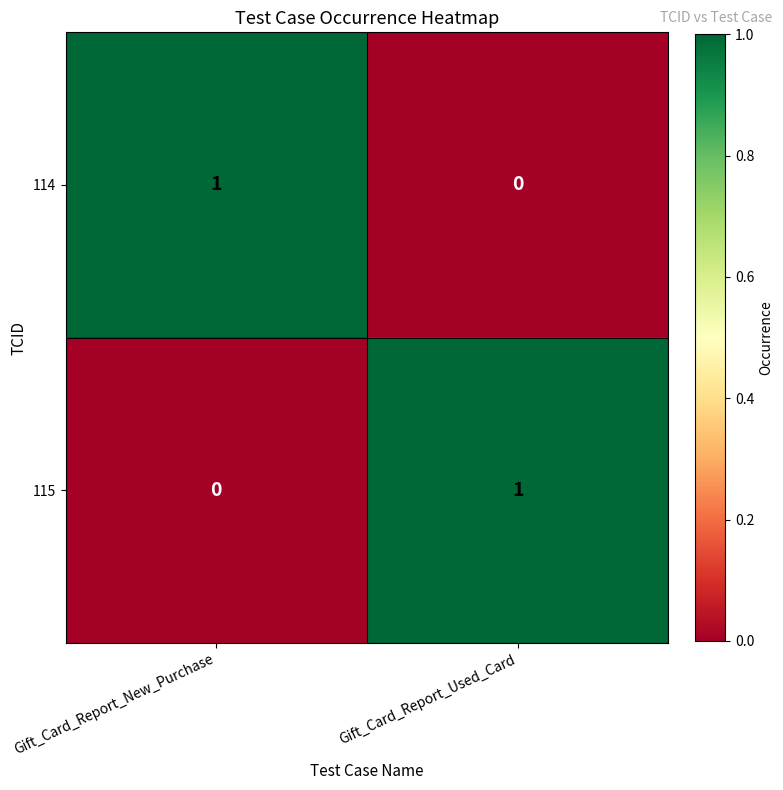

List the labels in order of 114 value, smallest first.

Gift_Card_Report_Used_Card, Gift_Card_Report_New_Purchase